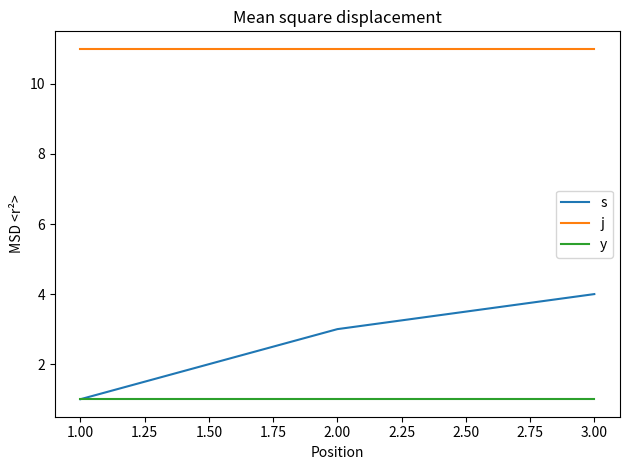

How many lines are shown in the chart?

3